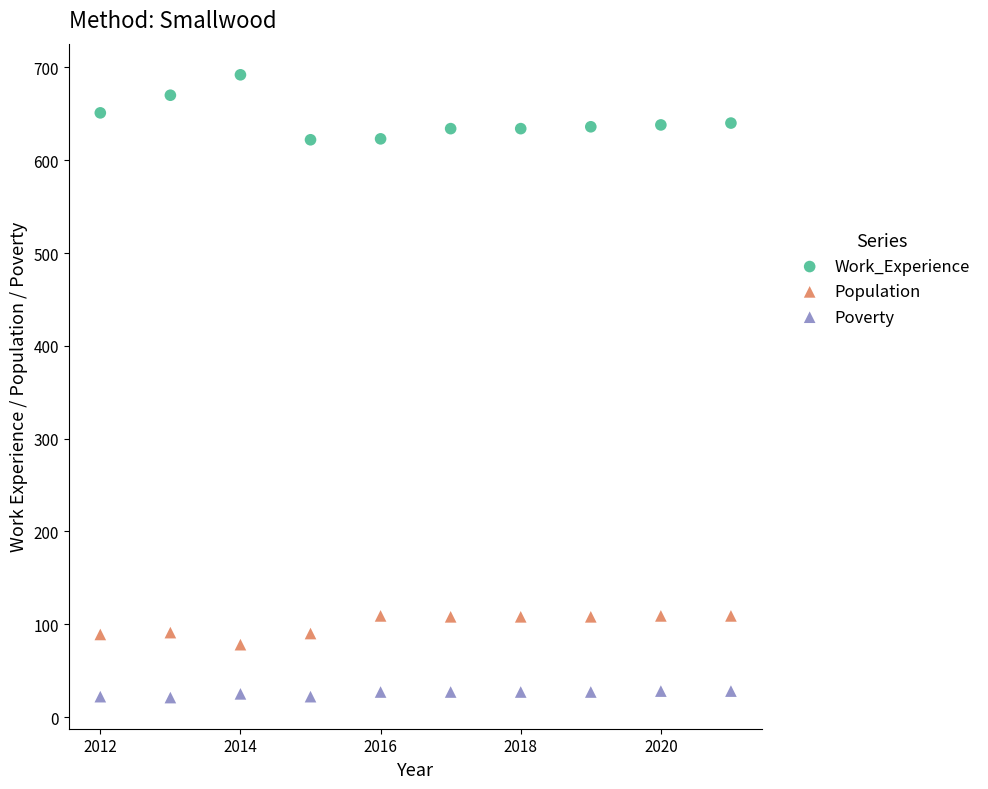

Across all data points, what is the range of Y values (max minus min)?

671